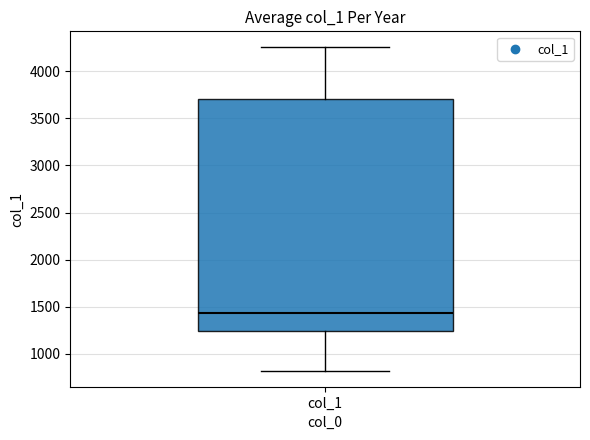

Transcribe this box plot: give where the median line is, the range the box spans, and where the two whiskers end, as read against the y-axis. The values are not printed on the chart, so give them approximately, as read against the axis.

median 1450, box 1250 to 3700, whiskers 800 to 4250